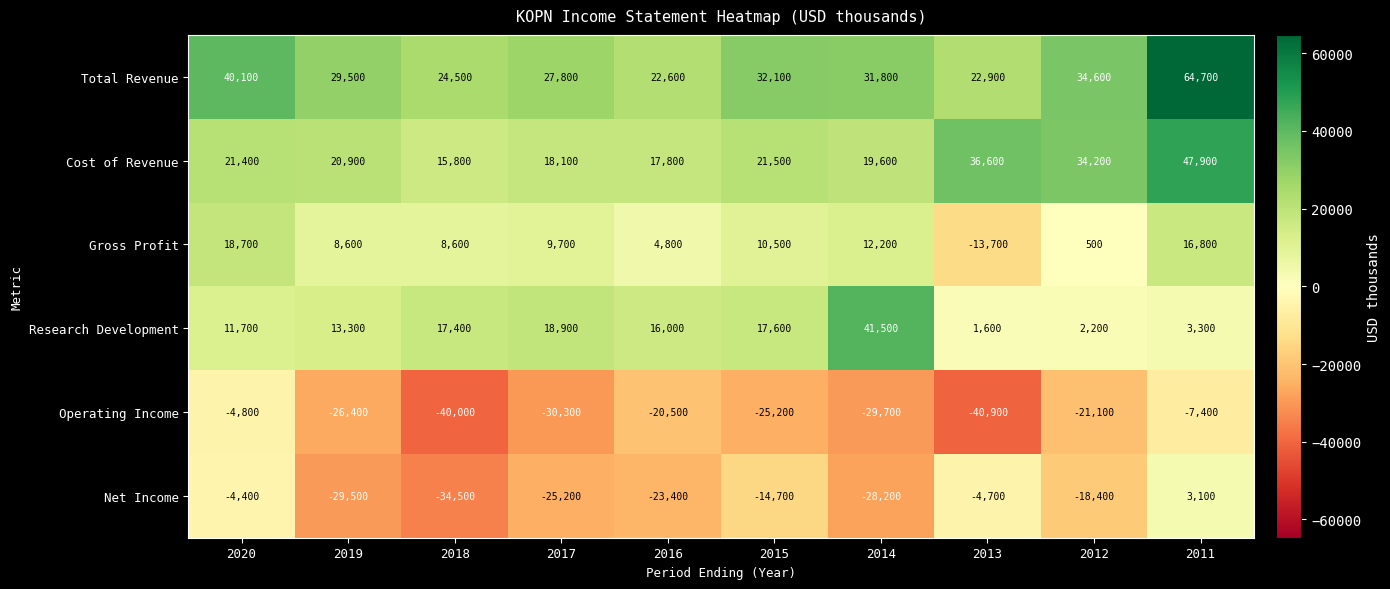

Rank the series at 2014 from highest to lowest value.

Research Development, Total Revenue, Cost of Revenue, Gross Profit, Net Income, Operating Income